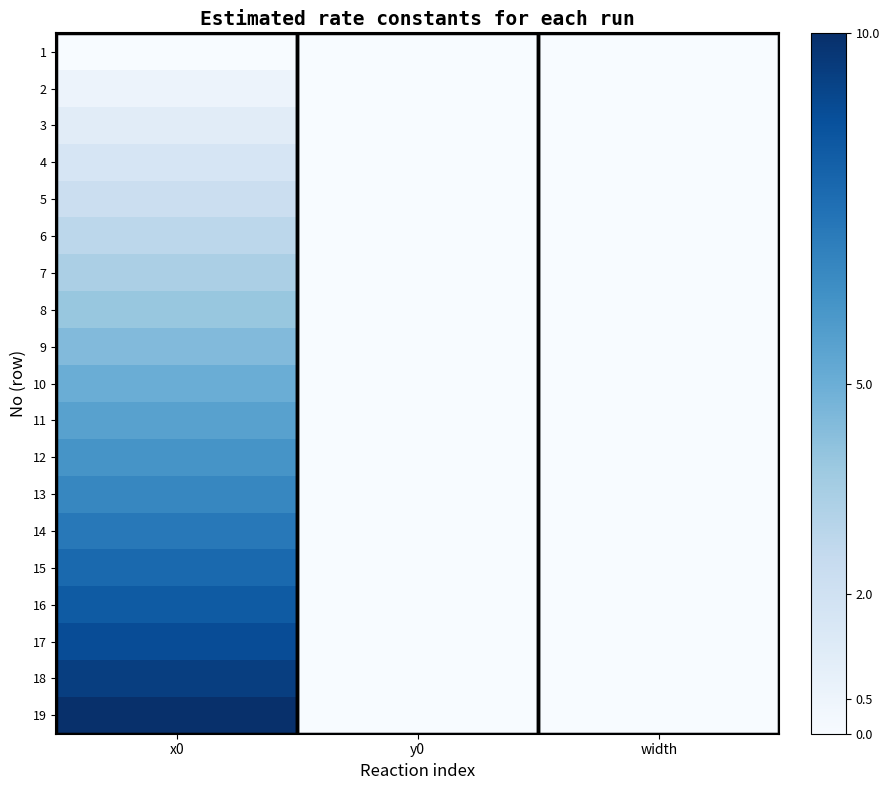

Reading left to right, what are all the values shown in this chart?

1: x0=0.0	y0=0.0	width=0.0
2: x0=0.1	y0=0.0	width=0.0
3: x0=0.1	y0=0.0	width=0.0
4: x0=0.2	y0=0.0	width=0.0
5: x0=0.2	y0=0.0	width=0.0
6: x0=0.3	y0=0.0	width=0.0
7: x0=0.3	y0=0.0	width=0.0
8: x0=0.4	y0=0.0	width=0.0
9: x0=0.4	y0=0.0	width=0.0
10: x0=0.5	y0=0.0	width=0.0
11: x0=0.6	y0=0.0	width=0.0
12: x0=0.6	y0=0.0	width=0.0
13: x0=0.7	y0=0.0	width=0.0
14: x0=0.7	y0=0.0	width=0.0
15: x0=0.8	y0=0.0	width=0.0
16: x0=0.8	y0=0.0	width=0.0
17: x0=0.9	y0=0.0	width=0.0
18: x0=0.9	y0=0.0	width=0.0
19: x0=1.0	y0=0.0	width=0.0